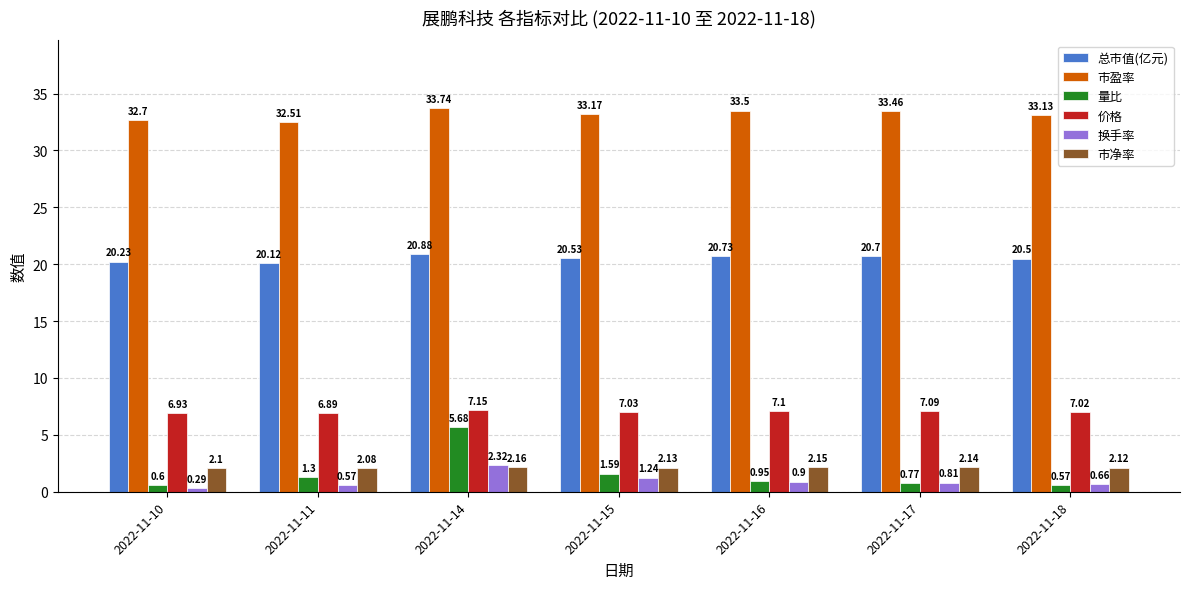

Which series has the widest spread of values?

量比